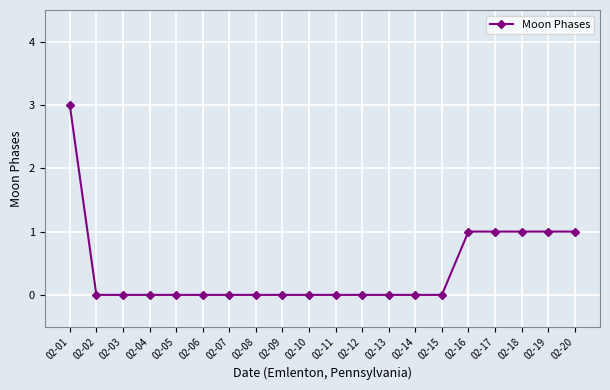

Does the chart display data point markers on the line(s)?

Yes